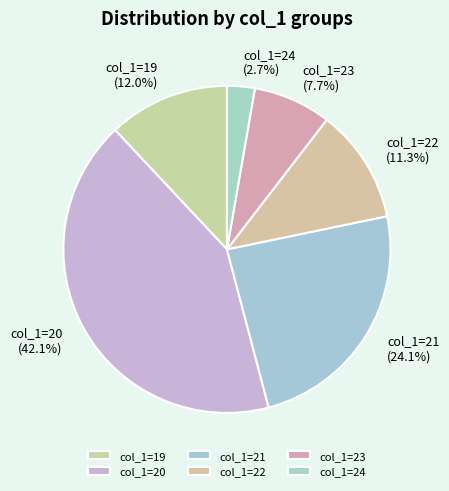

Is there any slice that represents more than half of the pie?

No